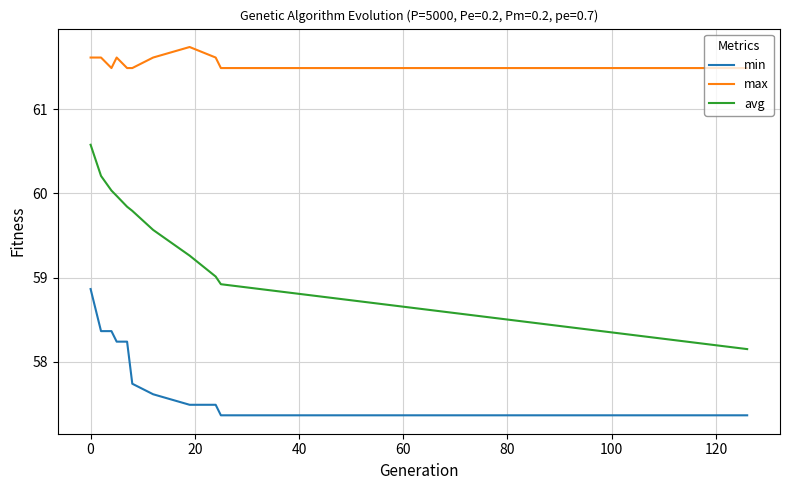

How many max values are between 61 and 62?

11